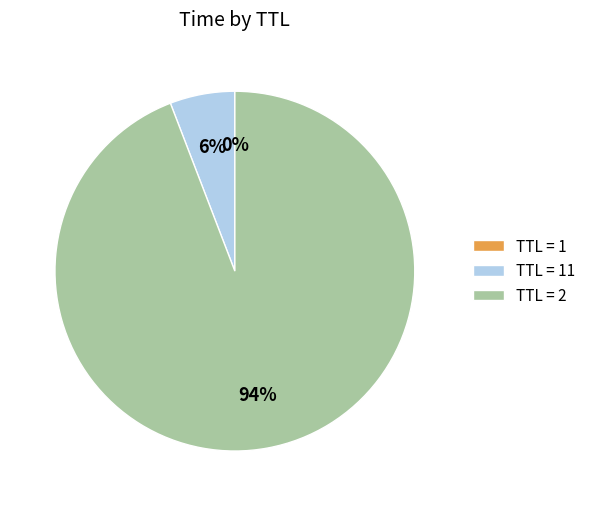

True or false: TTL = 2 accounts for 94% of the total.

True